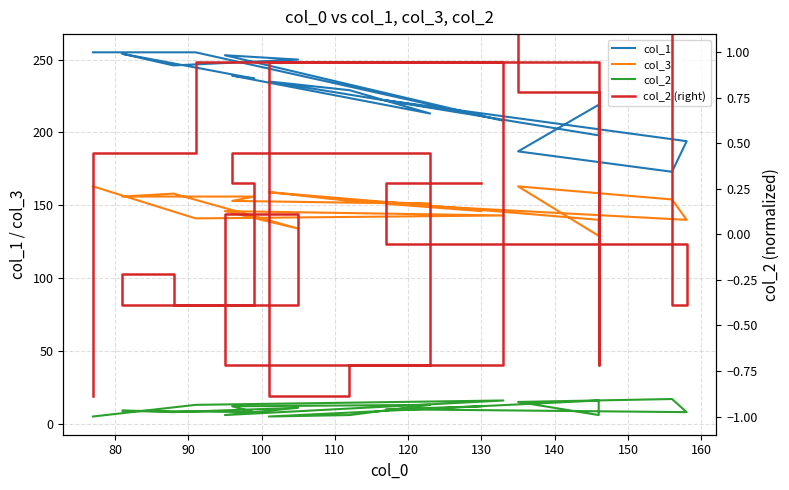

How many lines are shown in the chart?

4